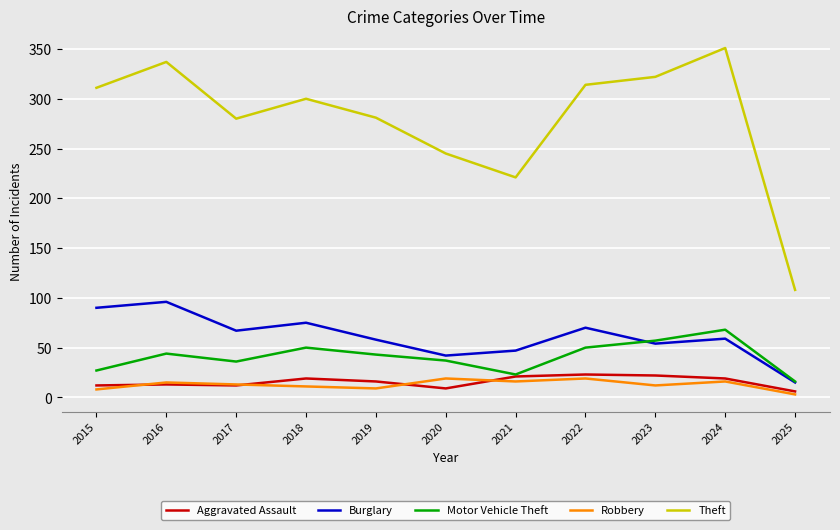

True or false: Aggravated Assault and Theft cross at least once.

False